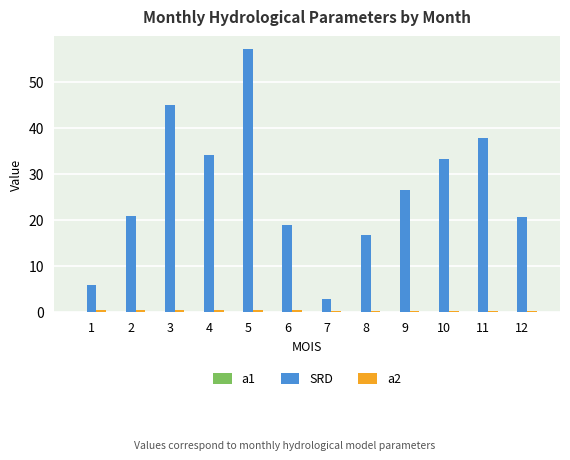

Which series changed the most between 1 and 11?

SRD